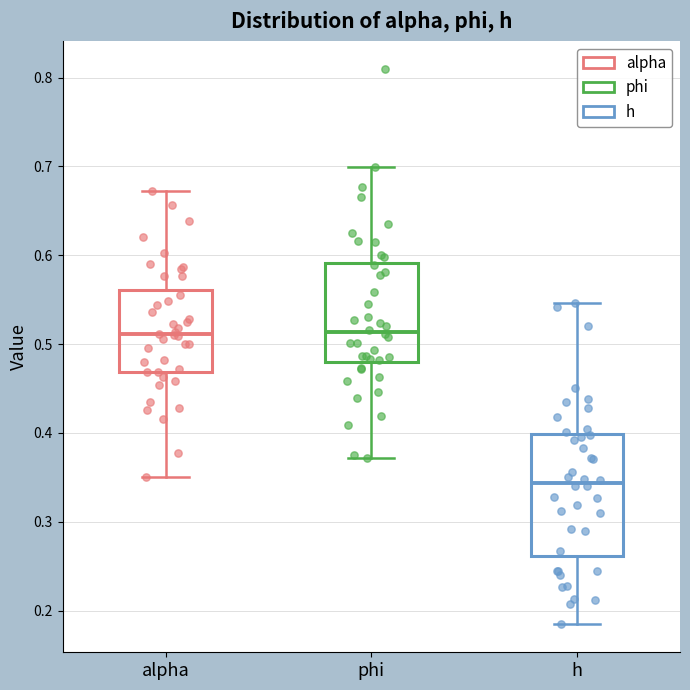

Where is the upper edge of the box for phi on the y-axis? The values are not printed on the chart, so give them approximately, as read against the axis.

0.59